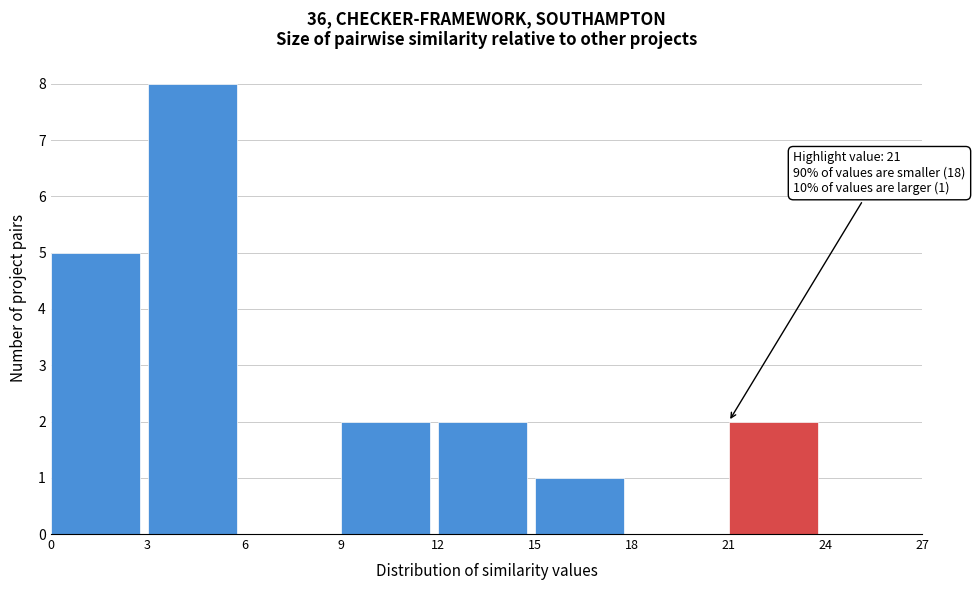

Over which range of the x-axis is the bar tallest?

3 to 6